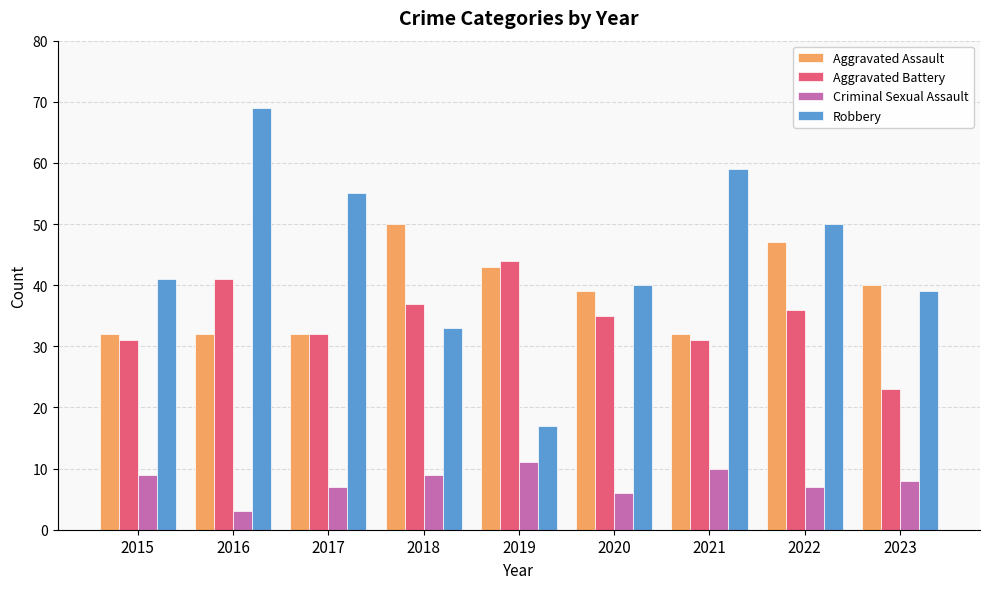

Is the value of Robbery at 2016 greater than the value of Criminal Sexual Assault at 2022?

Yes